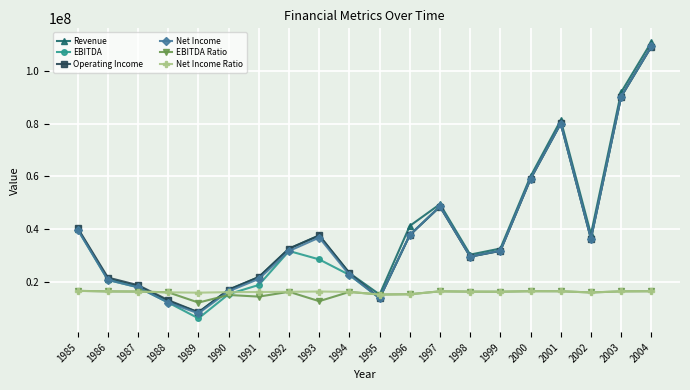

What is the approximate value of Net Income at 1993?

36800000.0